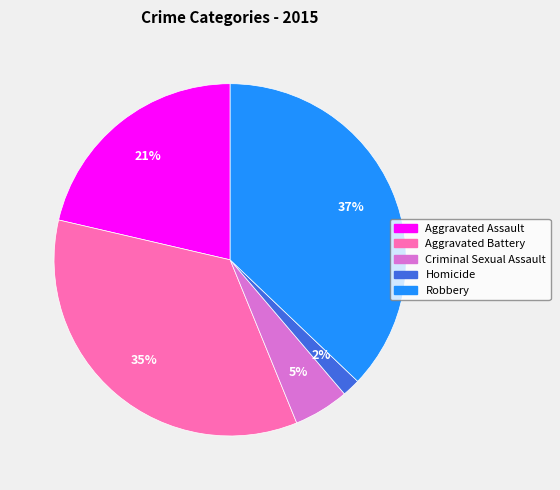

Which has a higher value, Aggravated Battery or Homicide?

Aggravated Battery